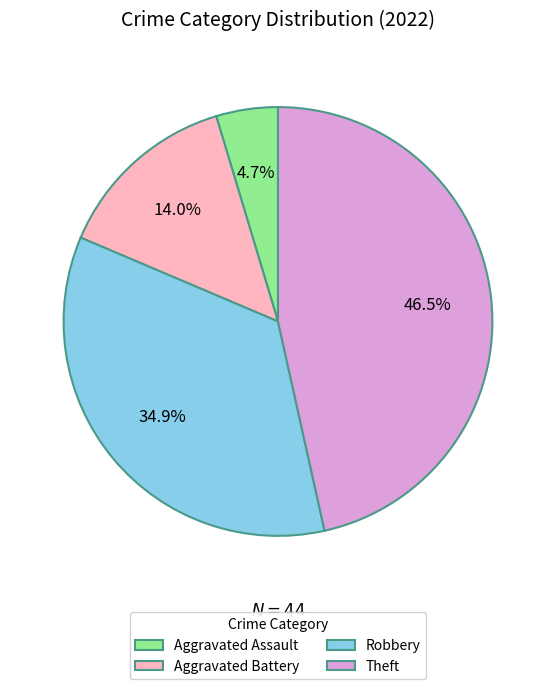

How many segments does this pie chart have?

4